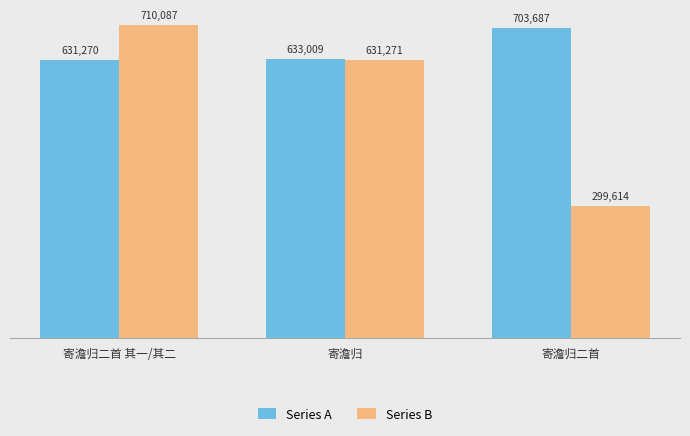

How many bars are there in each group?

2